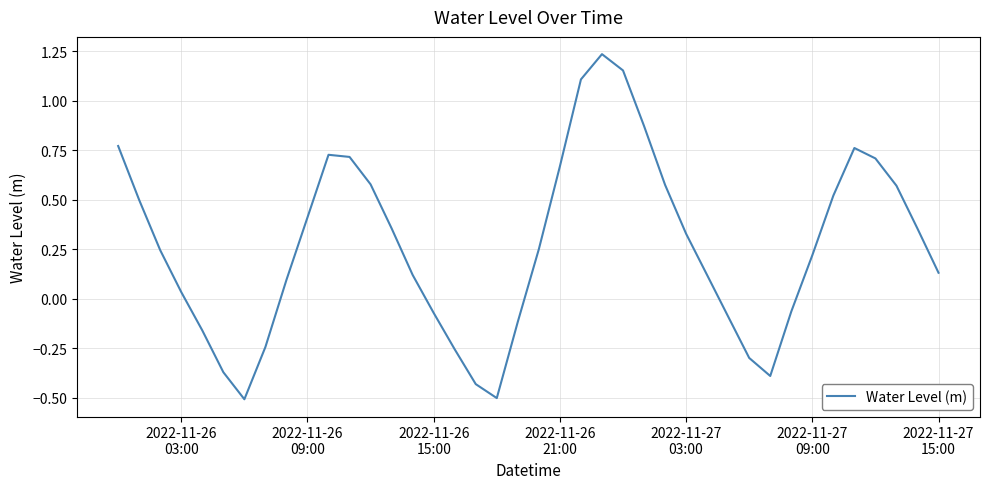

What is the minimum value shown in the chart?

-0.5